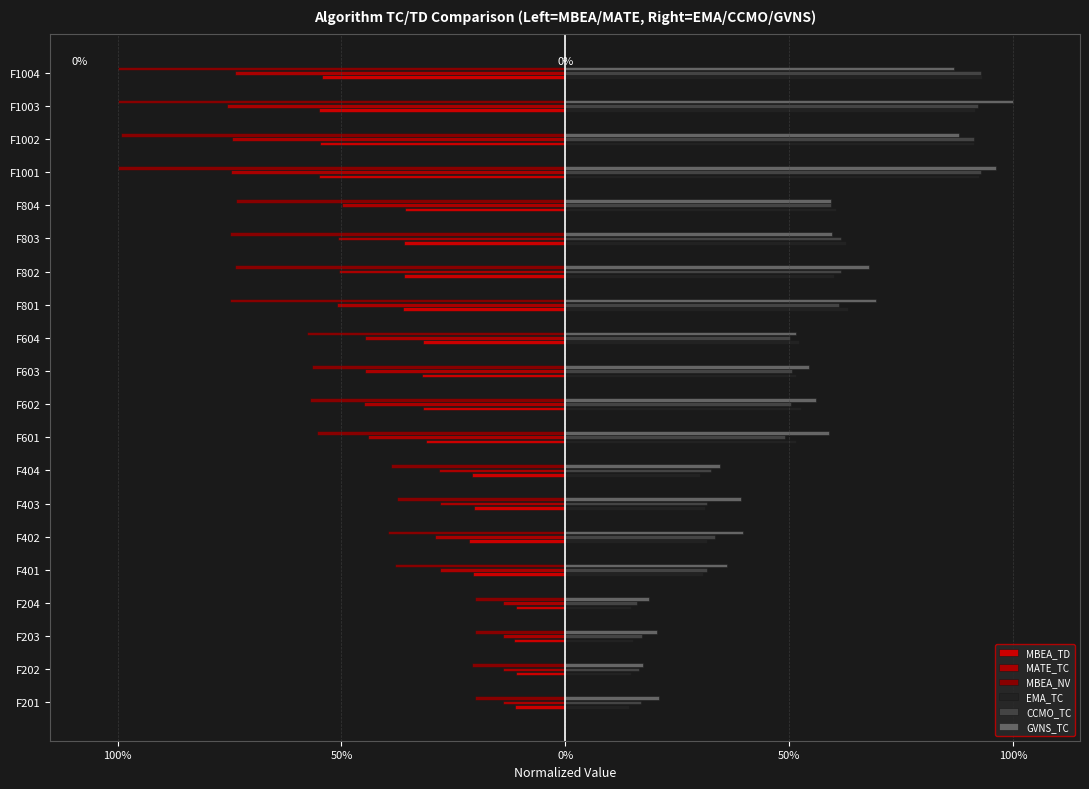

At how many categories does at least one series exceed 0?

20